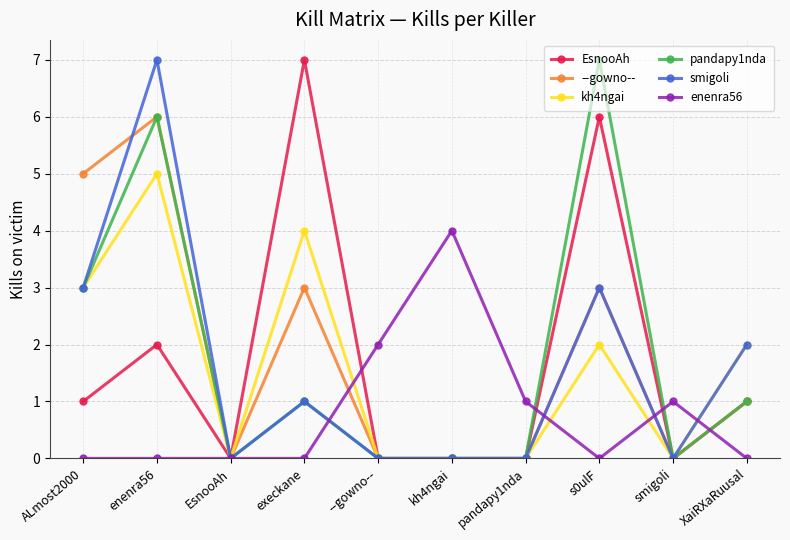

How many smigoli values are between 0 and 3?

9